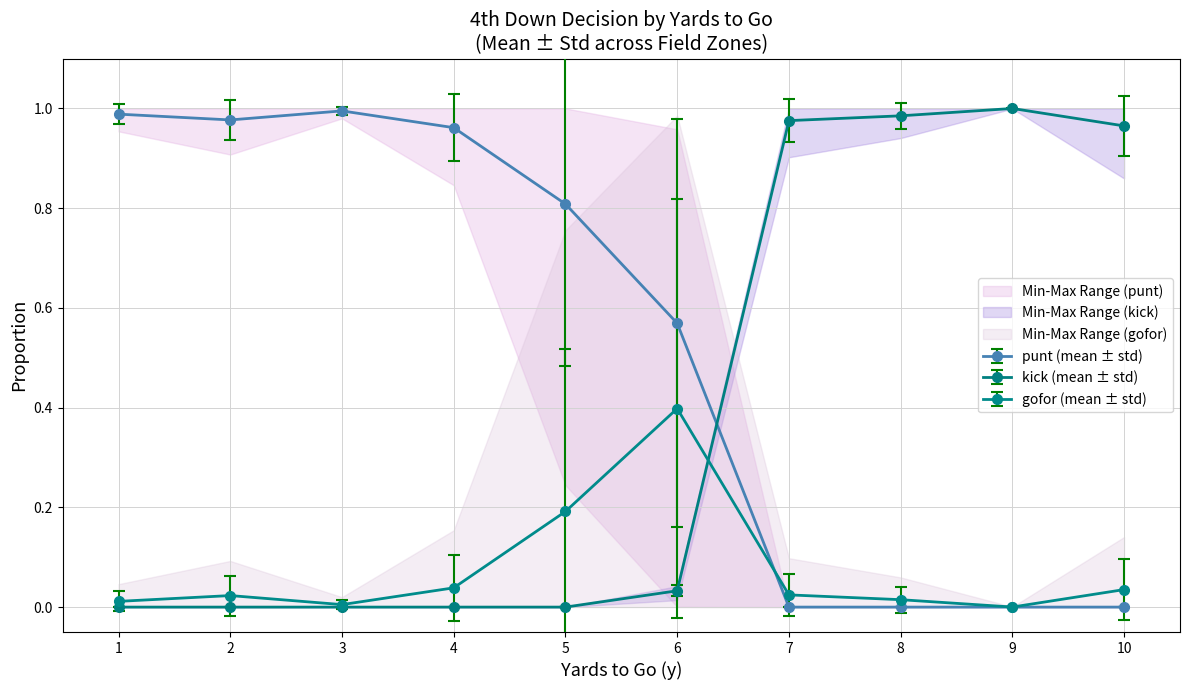

The punt (mean ± std) series shows 0.4 at 5. True or false?

False